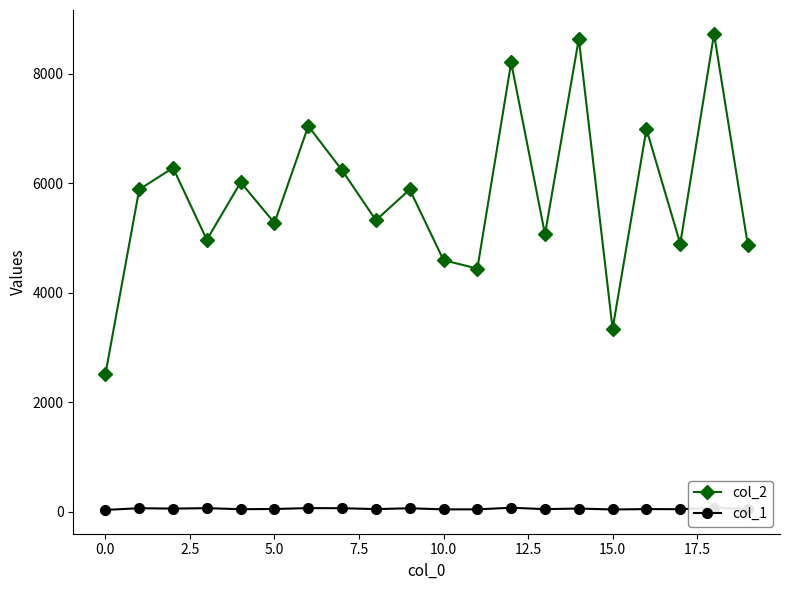

True or false: col_1 has more than 1 interior local peaks.

True